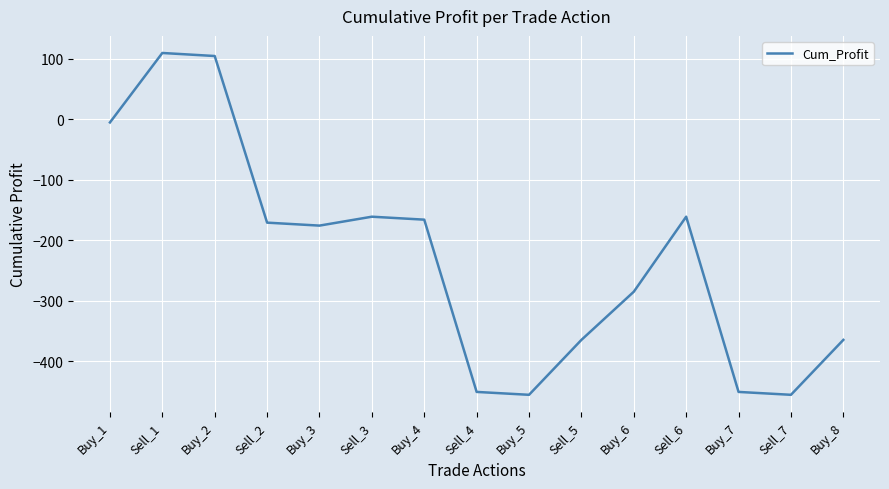

Where does the data first go above -175?

Buy_1